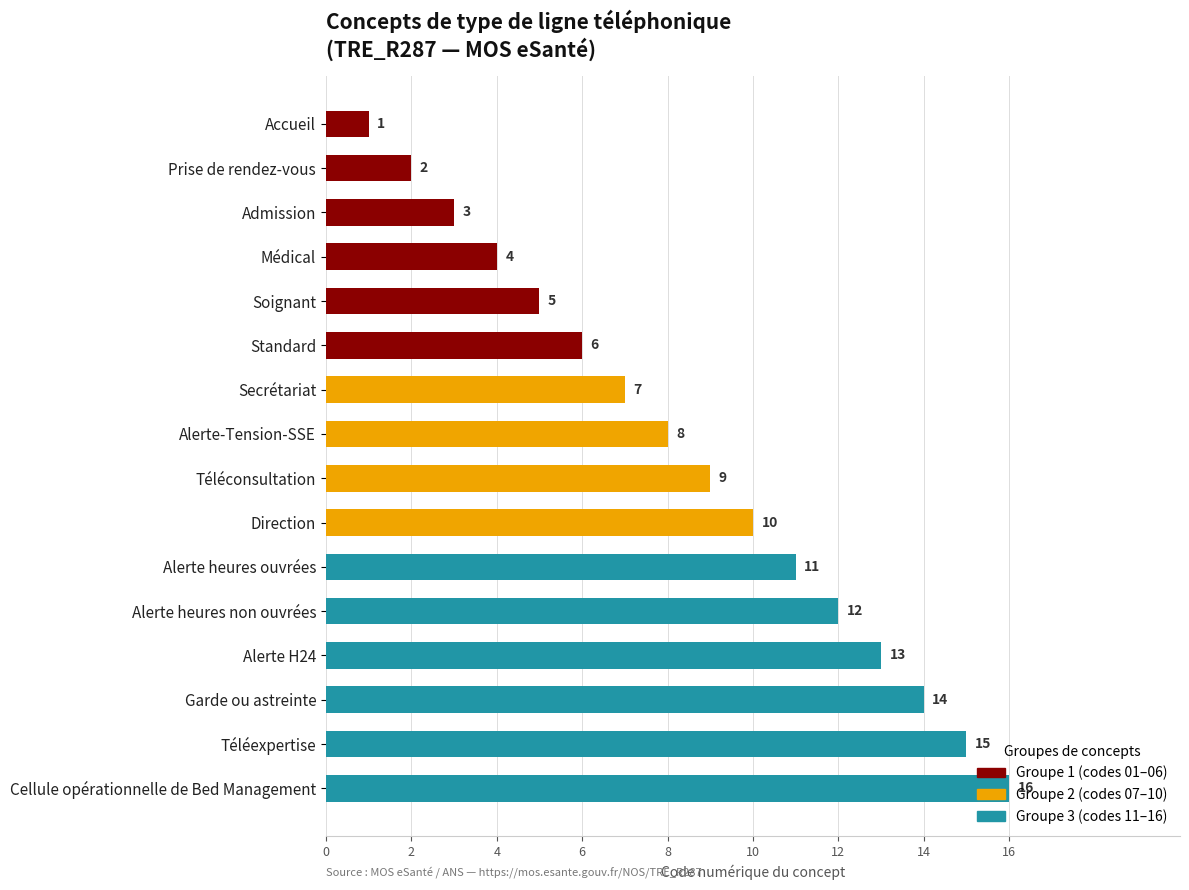

How many bars are there in total?

16